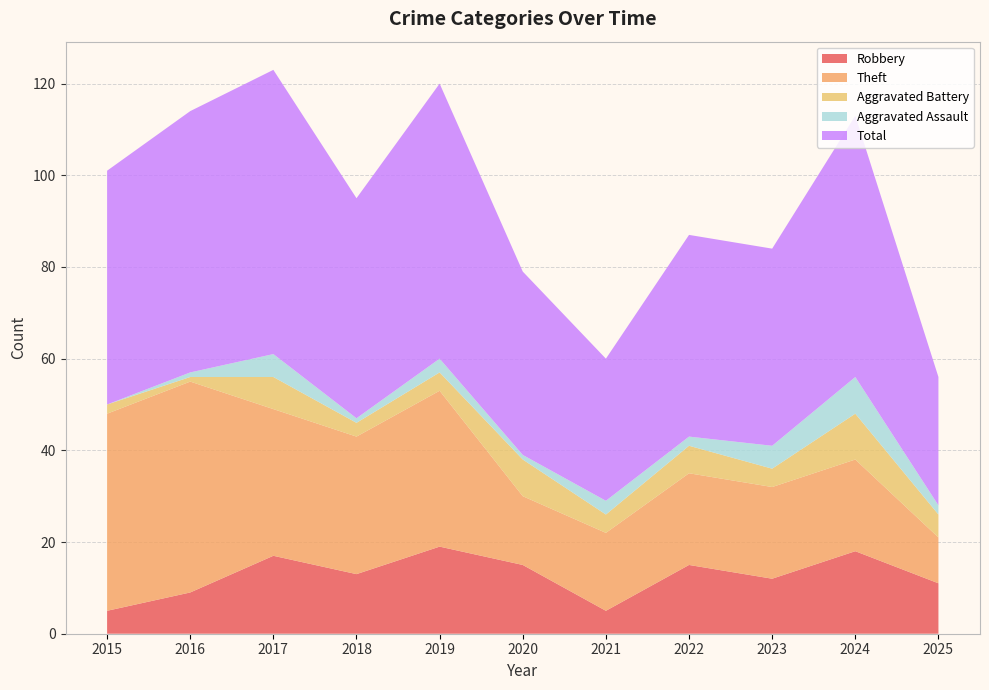

Reading left to right, list all the values displayed in this chart.

Robbery: 5	9	17	13	19	15	5	15	12	18	11
Theft: 43	46	32	30	34	15	17	20	20	20	10
Aggravated Battery: 2	1	7	3	4	8	4	6	4	10	5
Aggravated Assault: 0	1	5	1	3	1	3	2	5	8	2
Total: 51	57	62	48	60	40	31	44	43	57	28